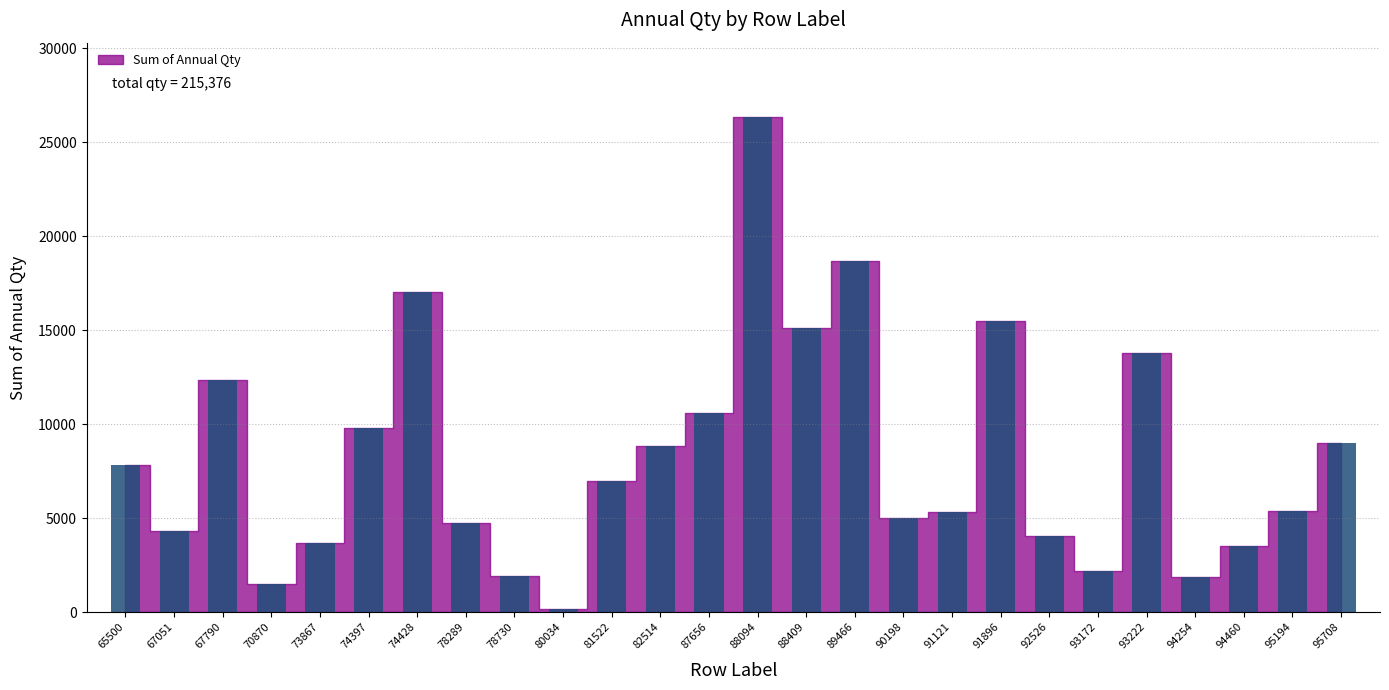

What is the minimum value shown in the chart?

150